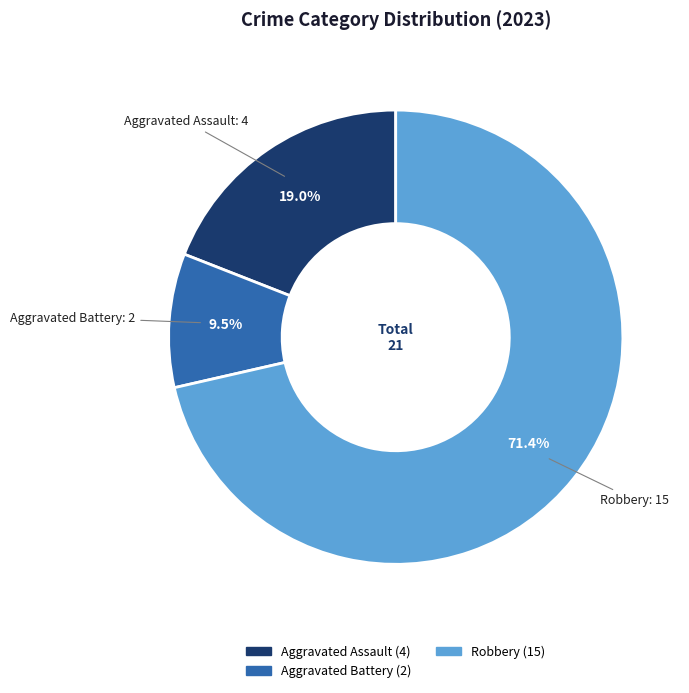

Does any single category account for the majority?

Yes